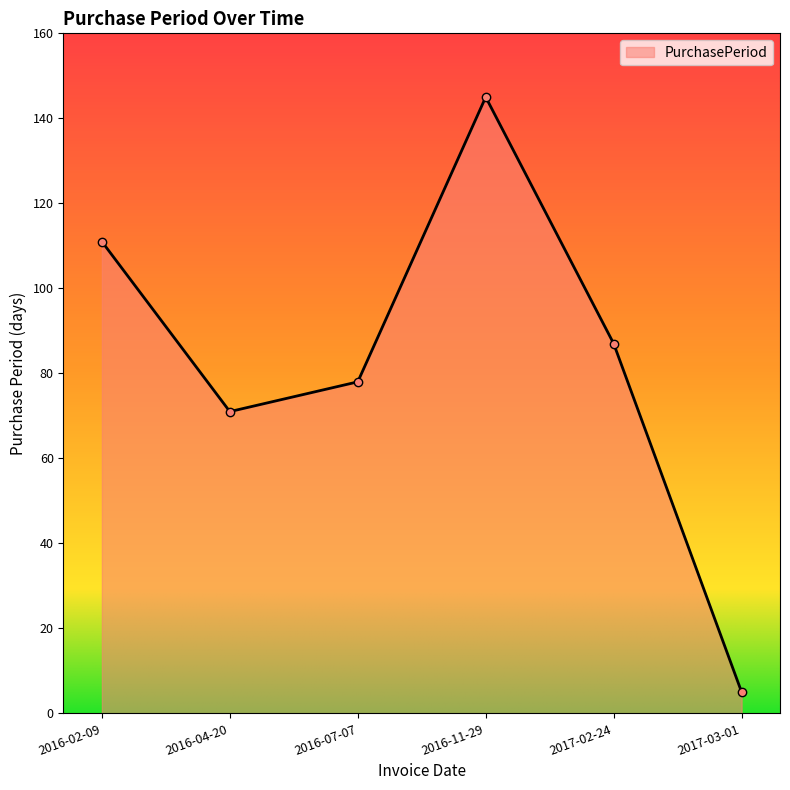

What is the change in value from 2016-04-20 to 2017-02-24?

+16